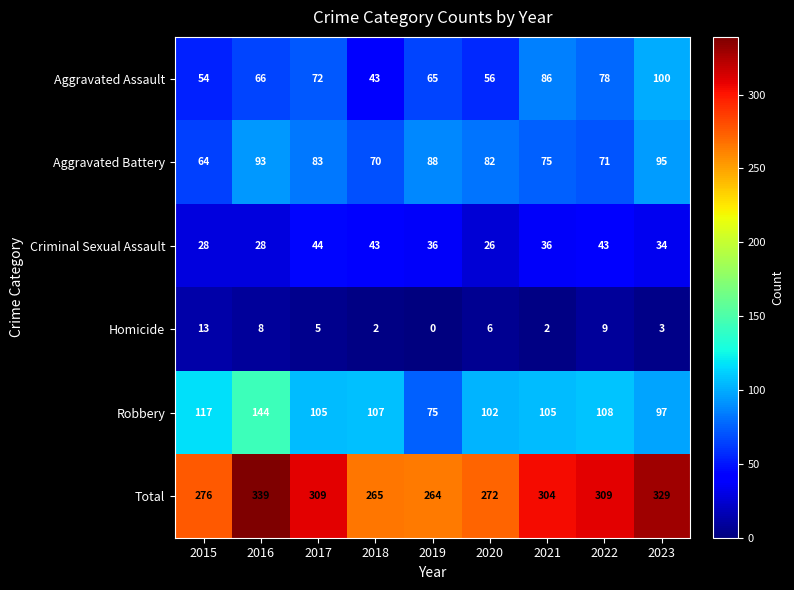

The Aggravated Assault series shows 72 at 2017. True or false?

True